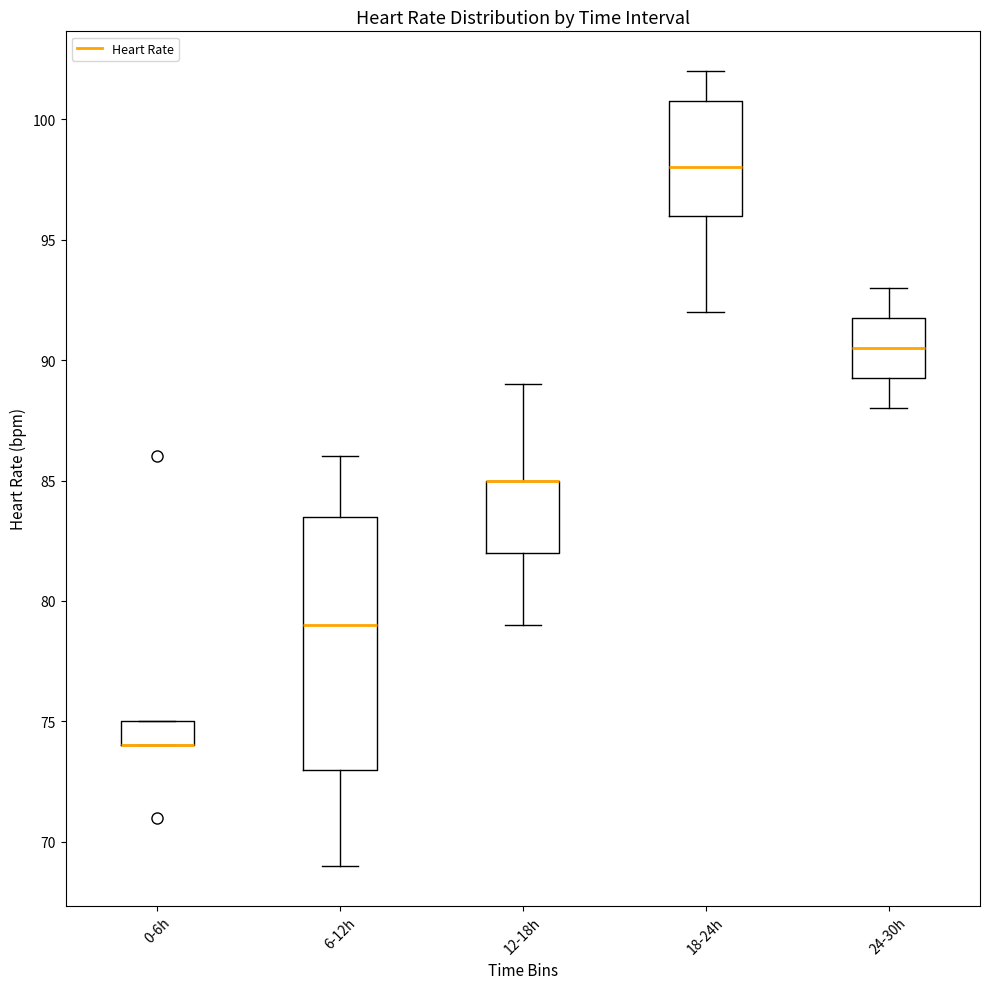

Which box is the tallest, from its lower edge to its upper edge?

6-12h